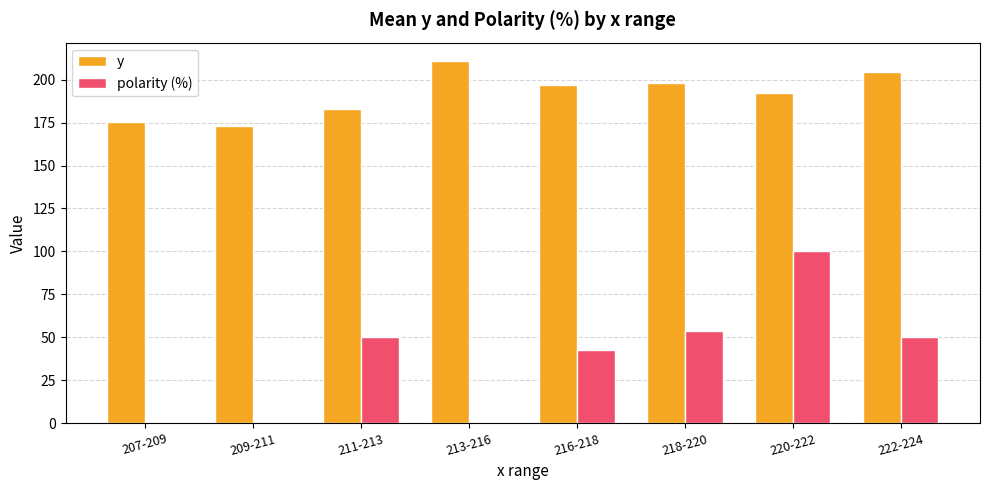

At which category is the sum across all series the highest?

220-222